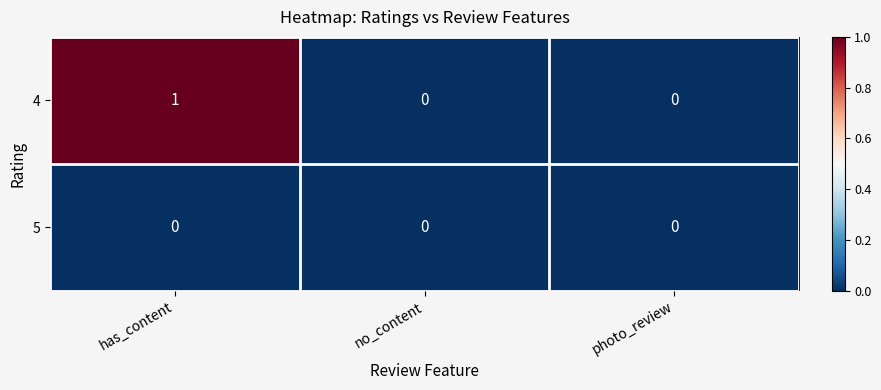

The 4 series shows 1 at has_content. True or false?

True